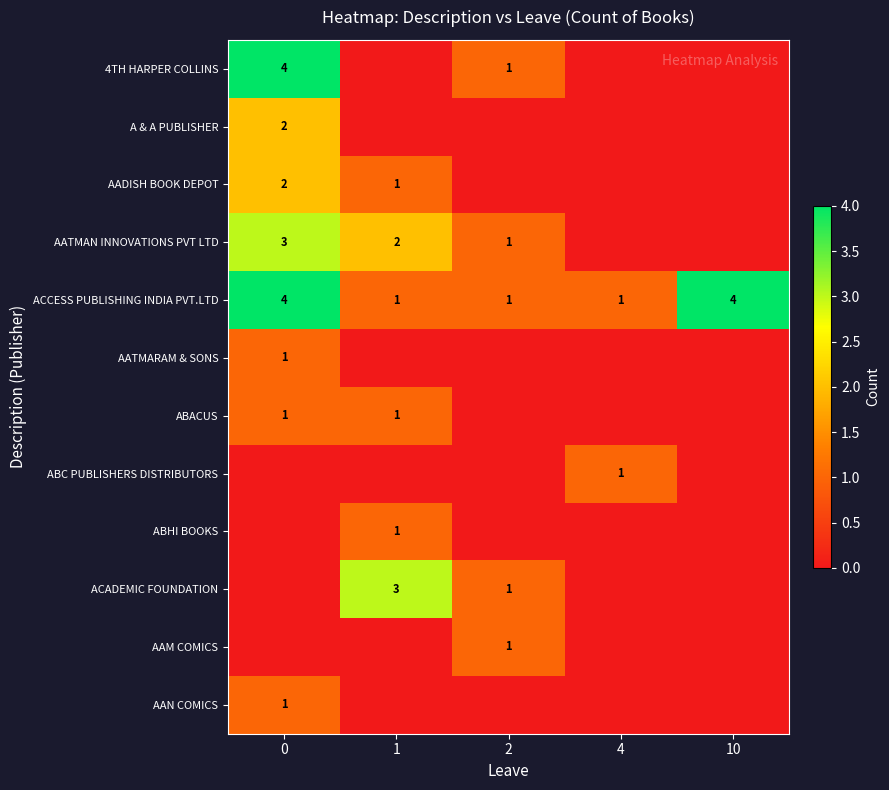

Is it true that 4TH HARPER COLLINS equals 4 at 0?

True